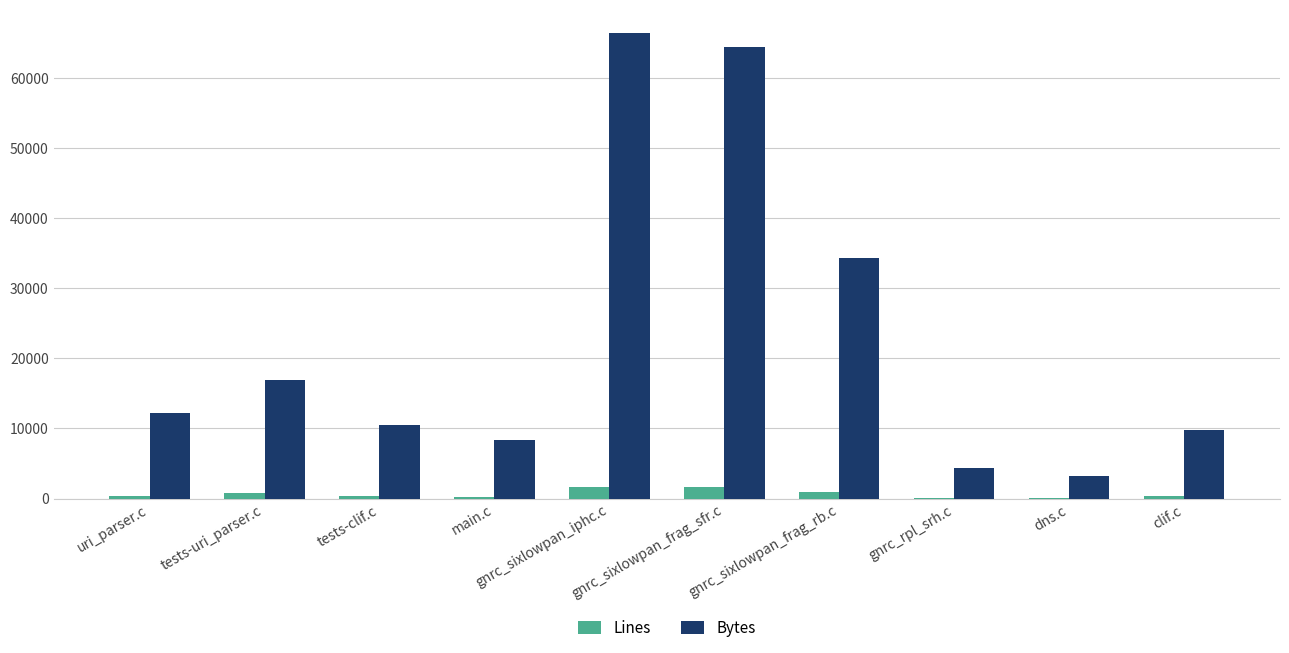

Between tests-clif.c and gnrc_sixlowpan_frag_rb.c, which series saw the biggest shift?

Bytes